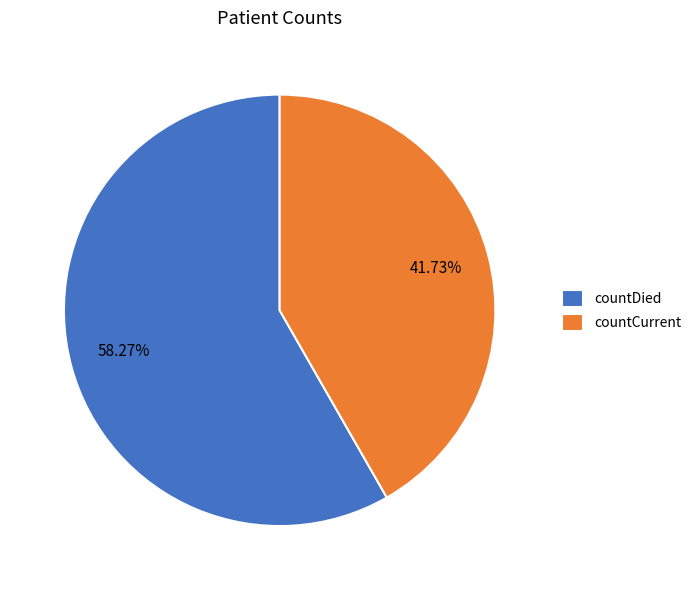

Does countDied account for over 50% of the chart?

Yes